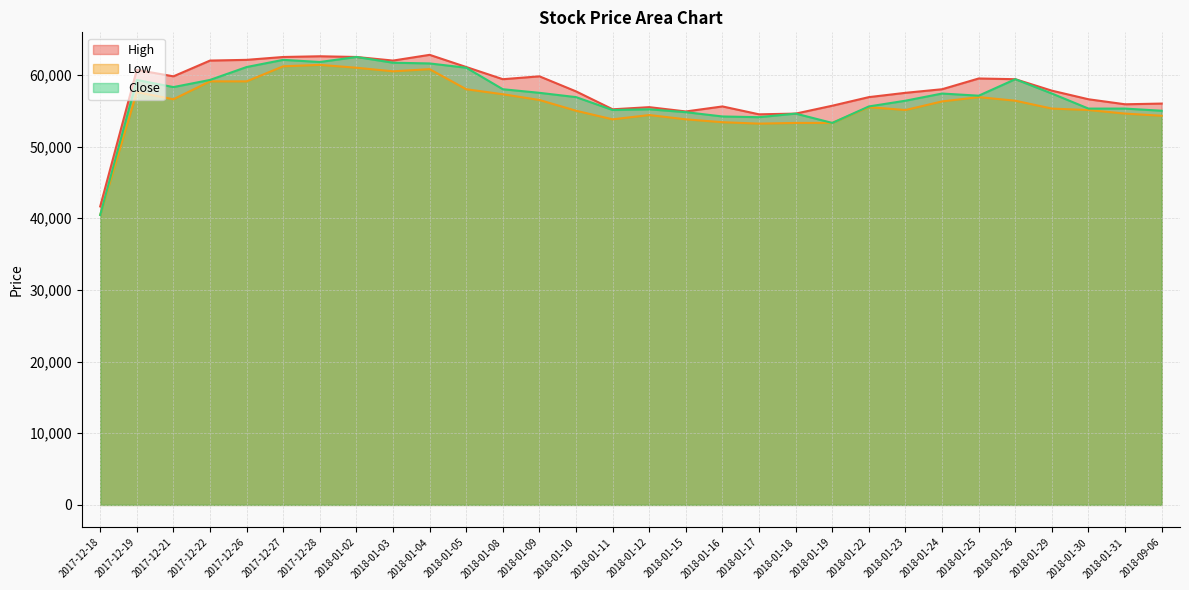

Which category has the highest value in the Close series?

2018-01-02